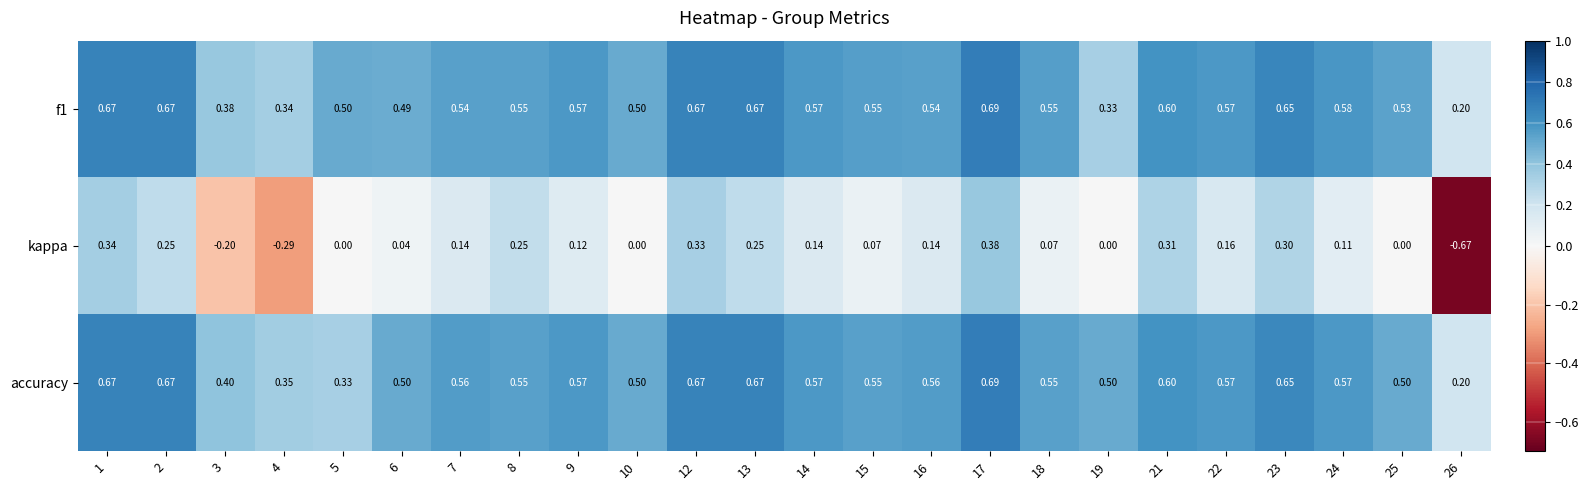

Which series has the widest spread of values?

kappa